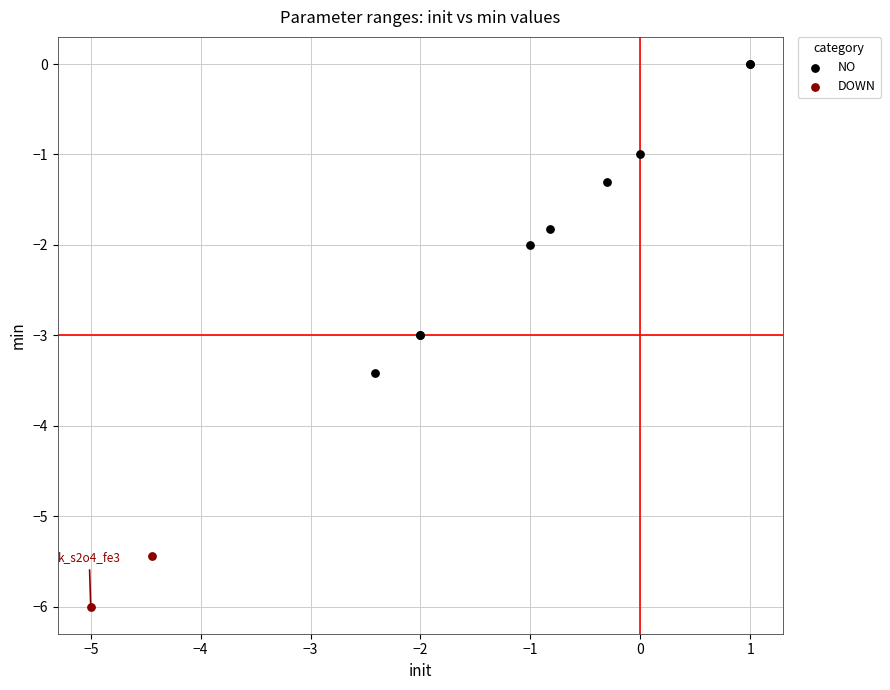

Which series contains the lowest Y value?

DOWN